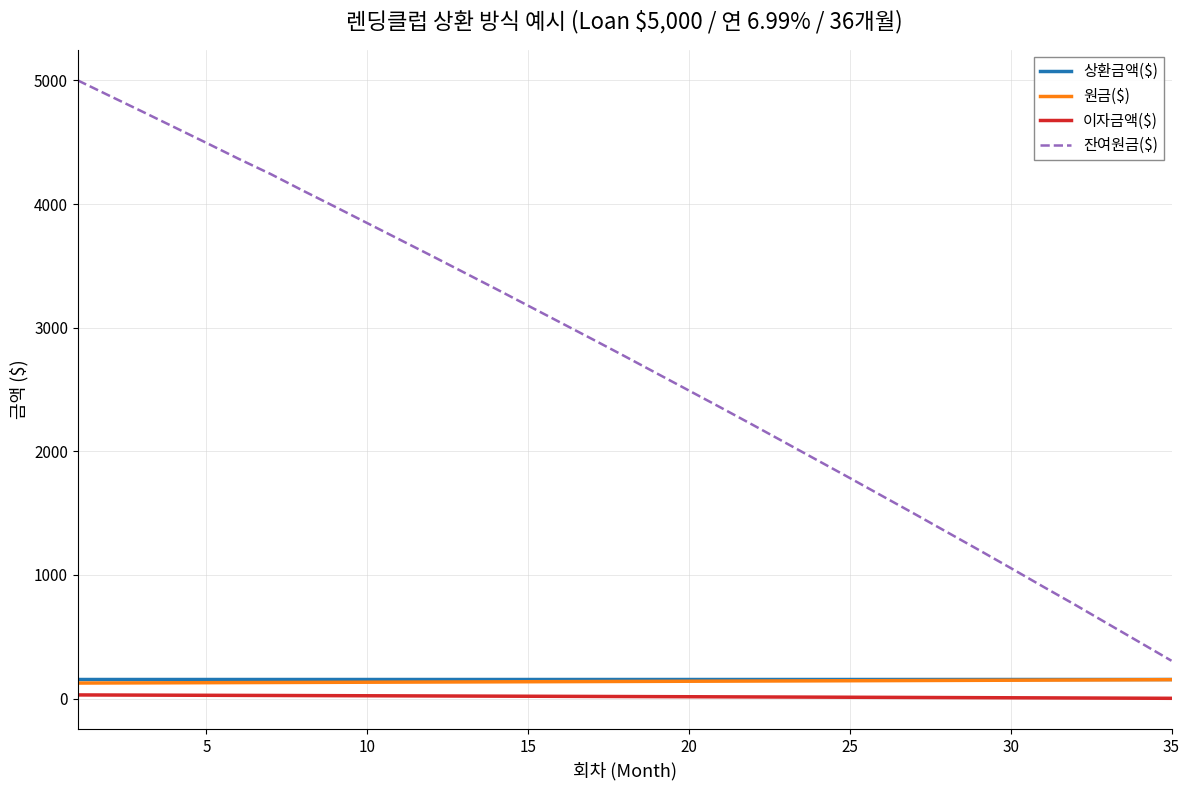

Which series has the widest spread of values?

잔여원금($)